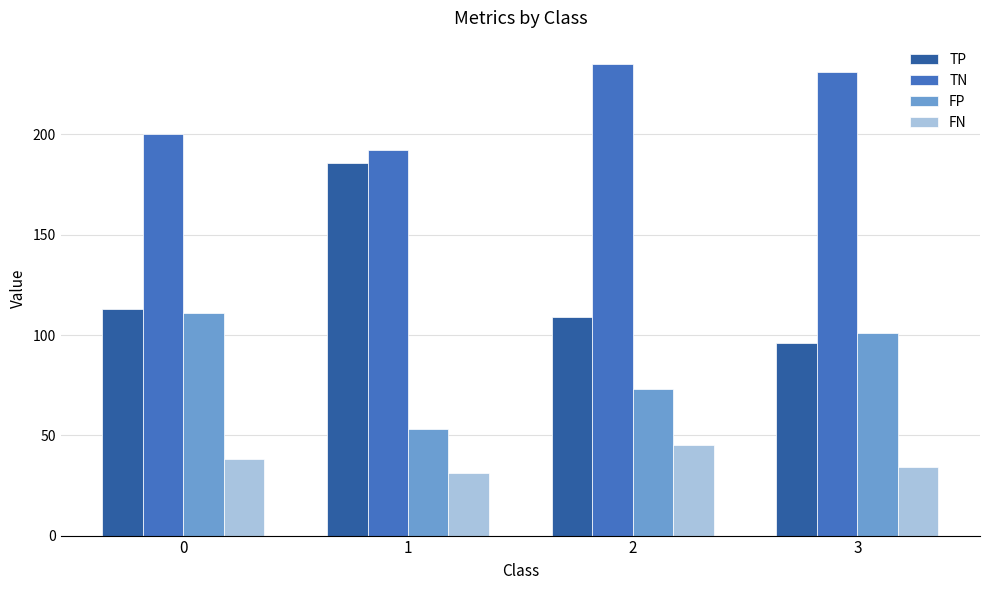

Which series has the largest total across all categories?

TN